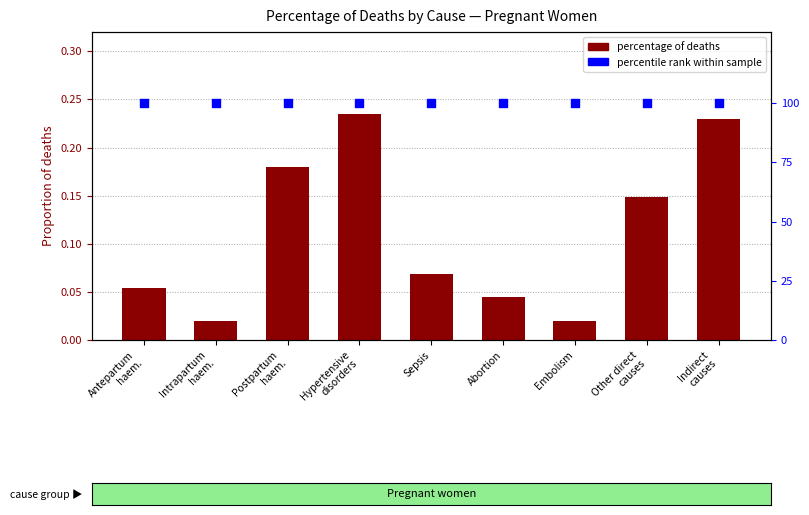

What is the total value across all series at Other direct
causes?

100.1